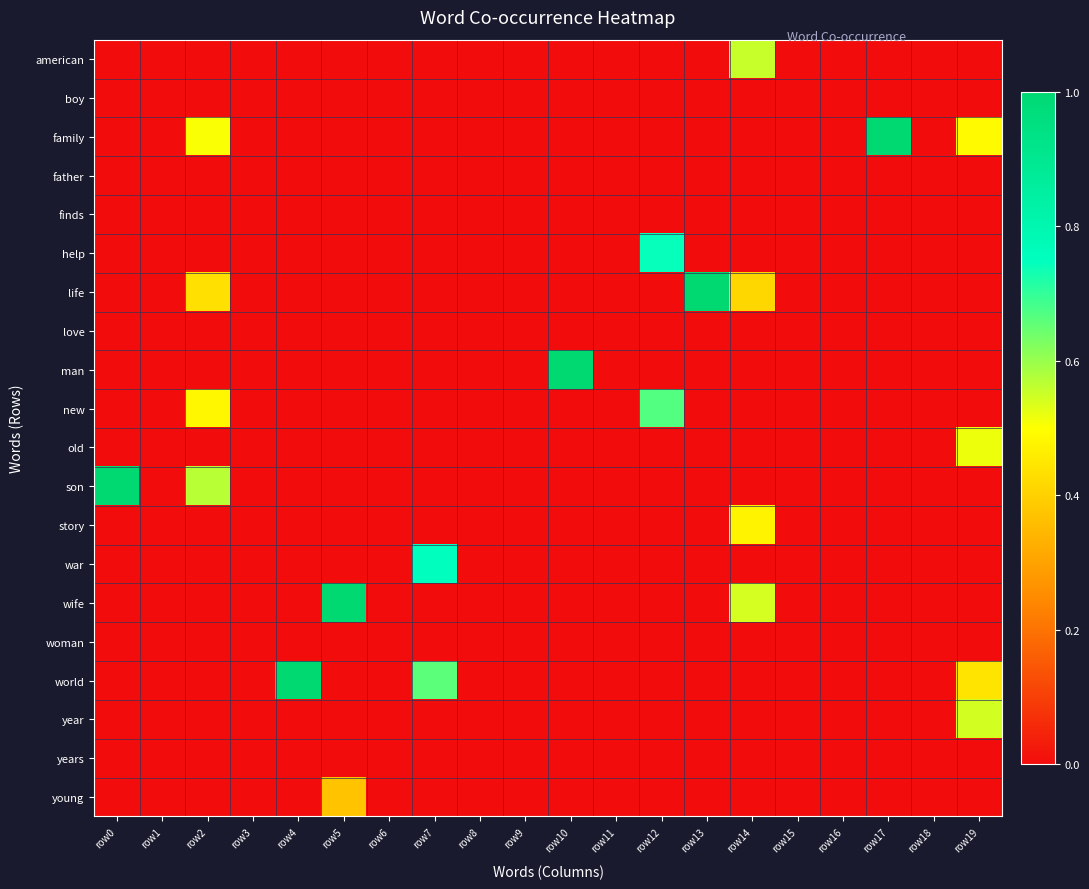

What is the spread (max minus min) of values at row14?

0.6